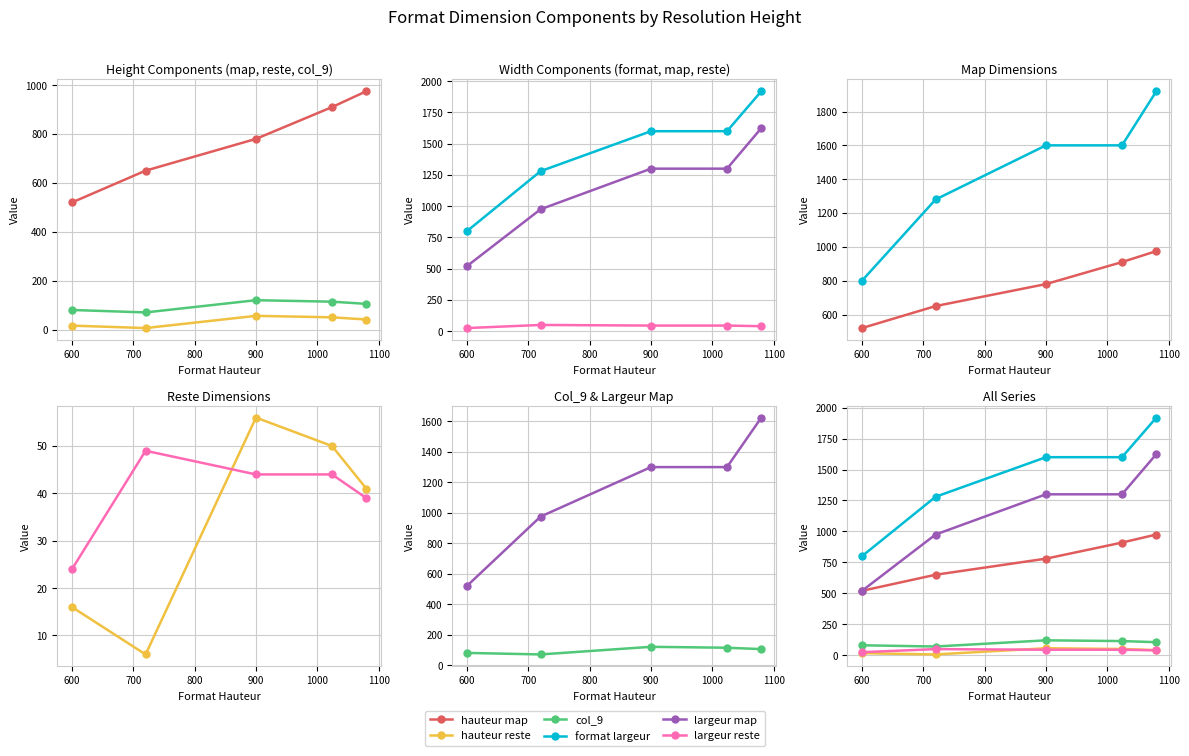

How many categories are shown in the chart?

5